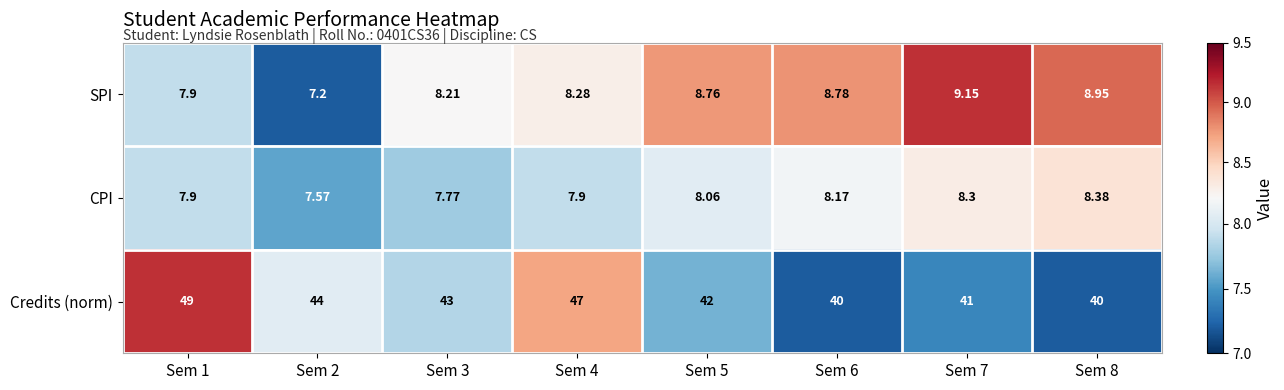

At Sem 4, list the series in order from largest to smallest.

Credits (norm), SPI, CPI